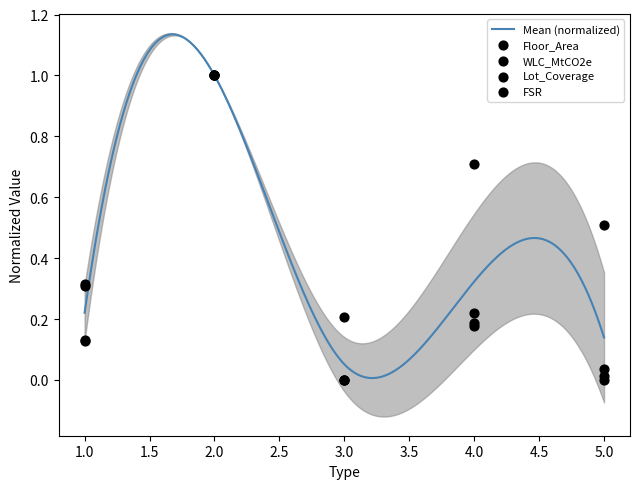

Is the value of FSR at 4 greater than the value of Lot_Coverage at 2?

No